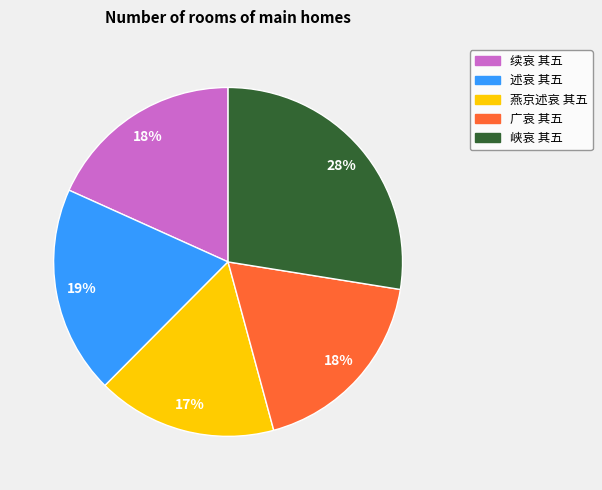

Is there a majority slice in this chart?

No